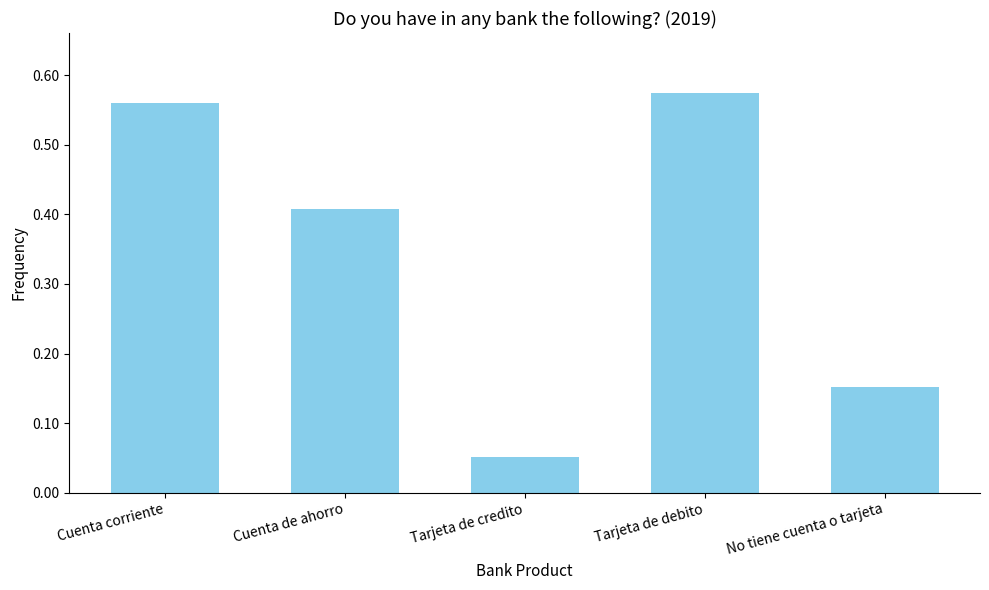

Which category has the highest value across all series?

Tarjeta de debito